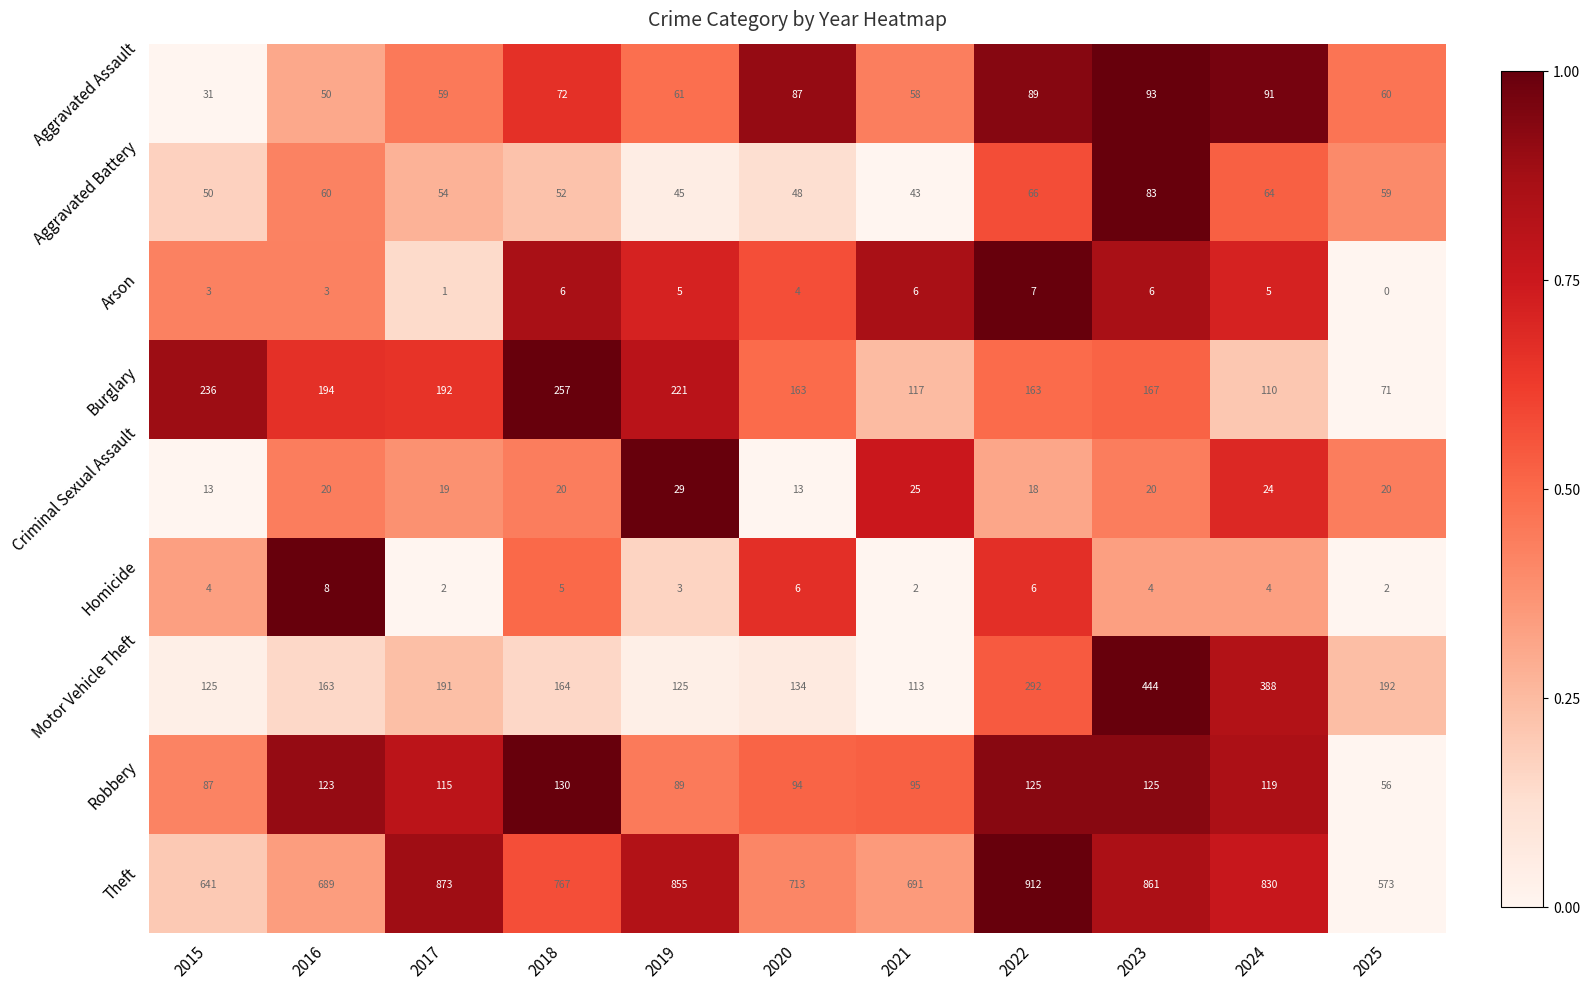

Which label corresponds to the largest value in the chart?

2022